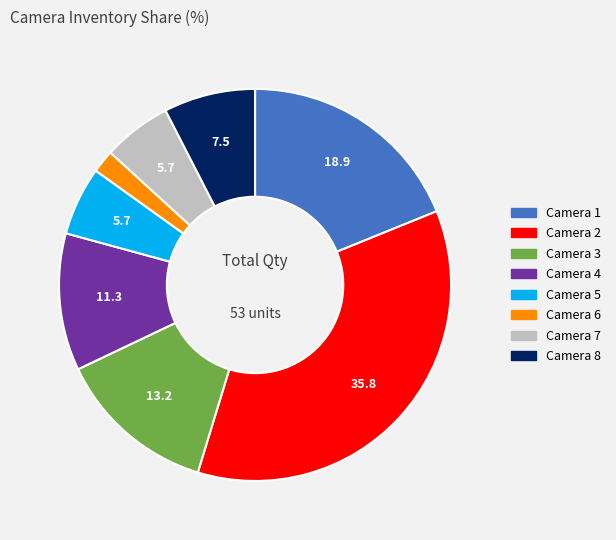

The Camera 8 slice represents 1% of the pie. True or false?

False